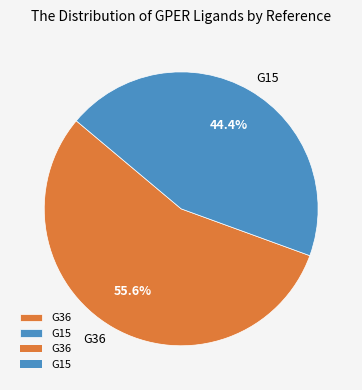

Does any single category account for the majority?

Yes